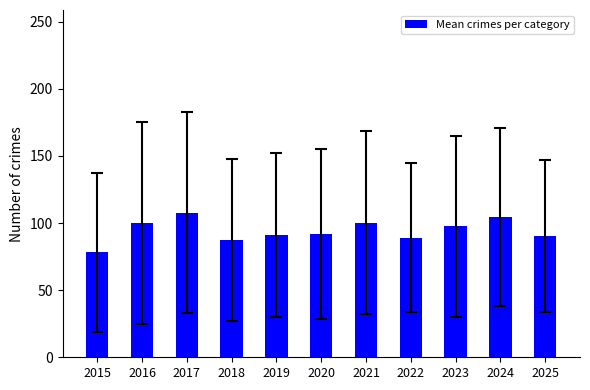

Is it true that the value at 2019 is 91.2?

True